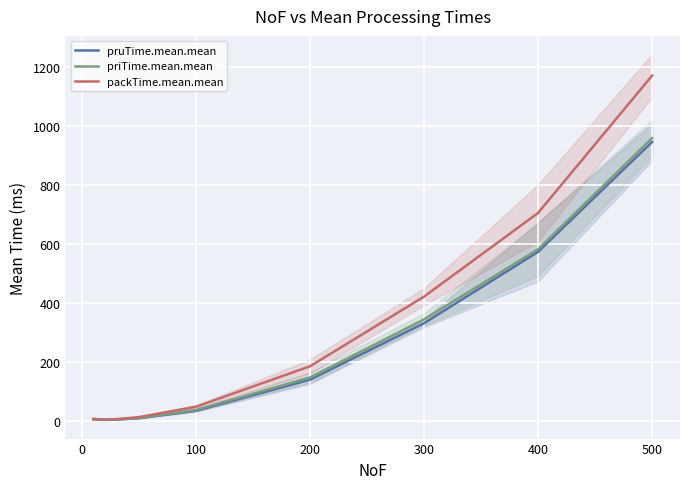

What is the difference between the second highest and second lowest values in the priTime.mean.mean series?

577.4